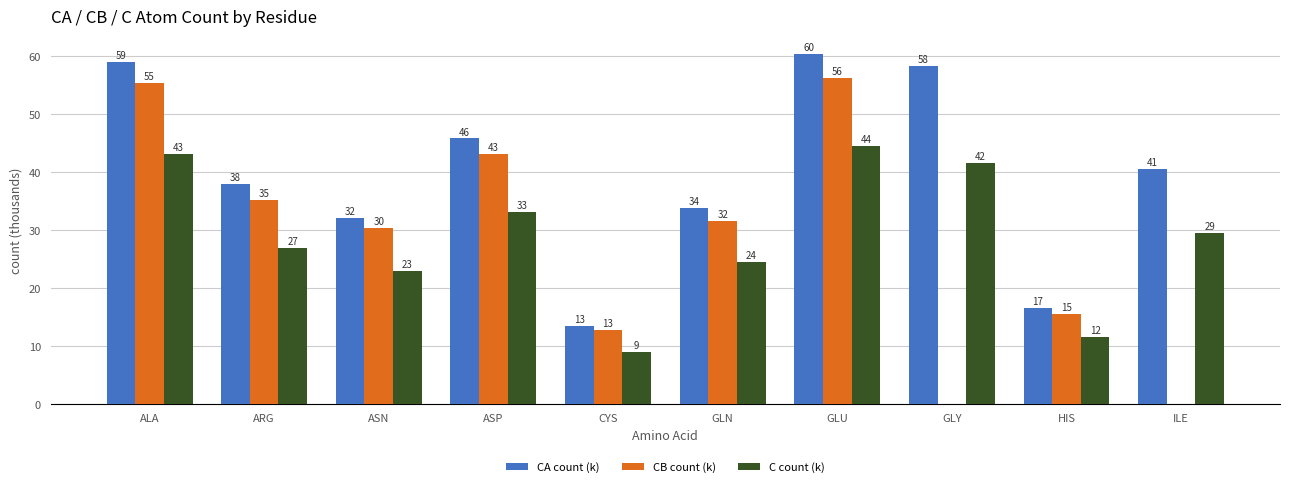

What is the value of the CB count (k) bar at the 4th from the left?

43.1